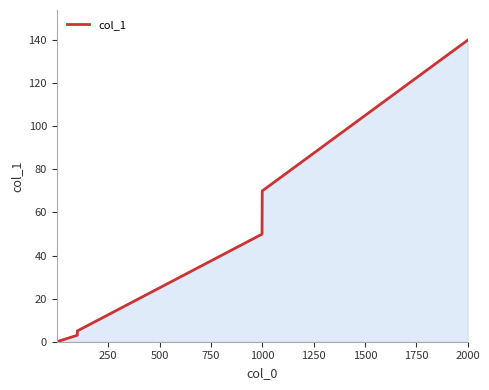

What is the difference between the maximum and minimum values?

140.0